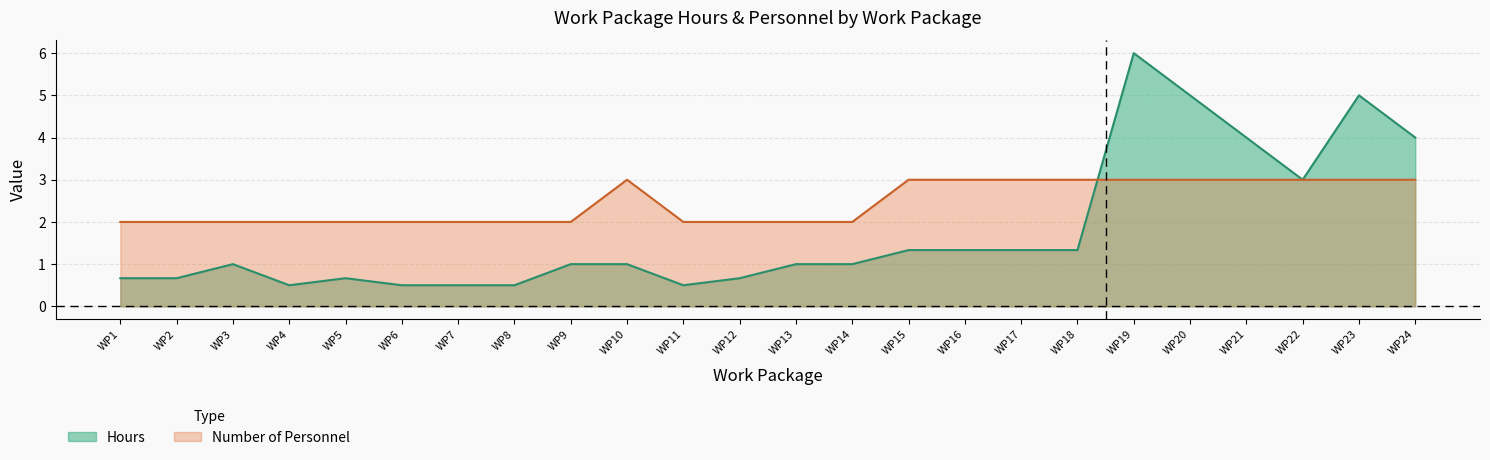

The value of Number of Personnel at WP14 is 2.0. True or false?

True